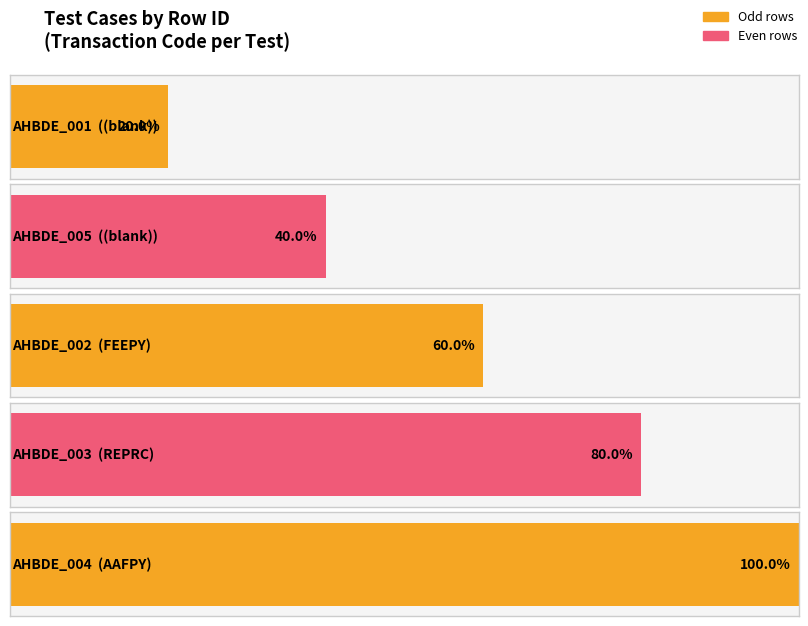

At which category does the chart reach its minimum across all series?

AHBDE_001